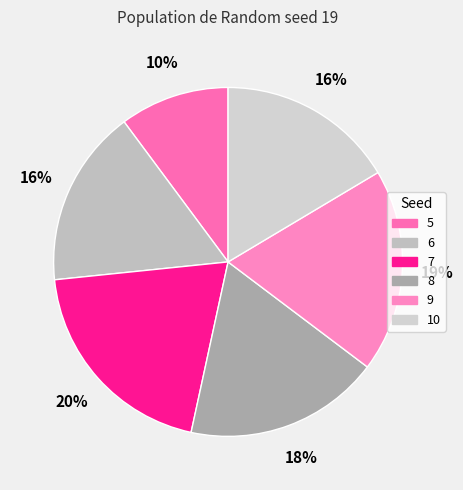

To the nearest percent, what is the difference between the largest and smallest slice percentages?

10%